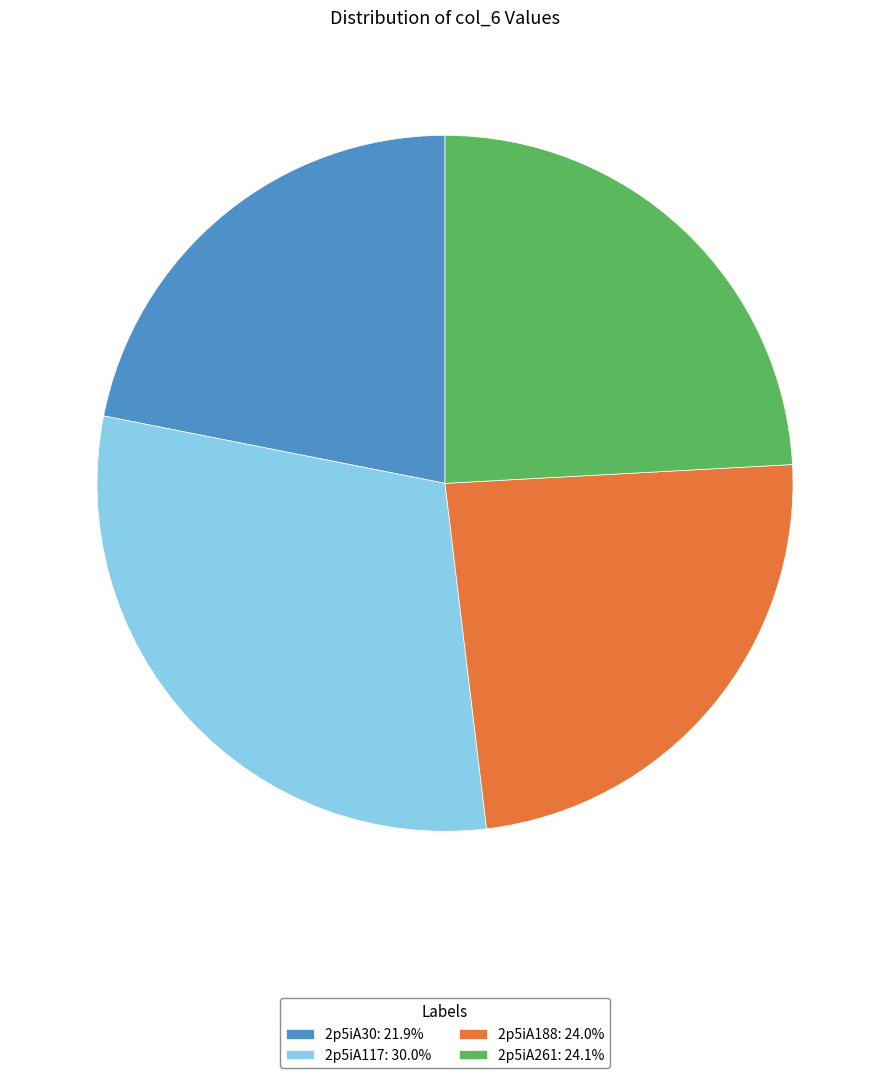

Combined, do 2p5iA261: 24.1% and 2p5iA188: 24.0% account for over 50%?

No